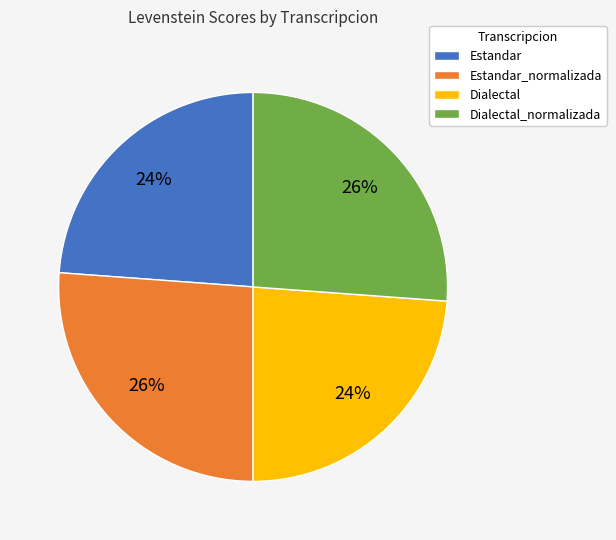

Count the number of slices in the pie.

4